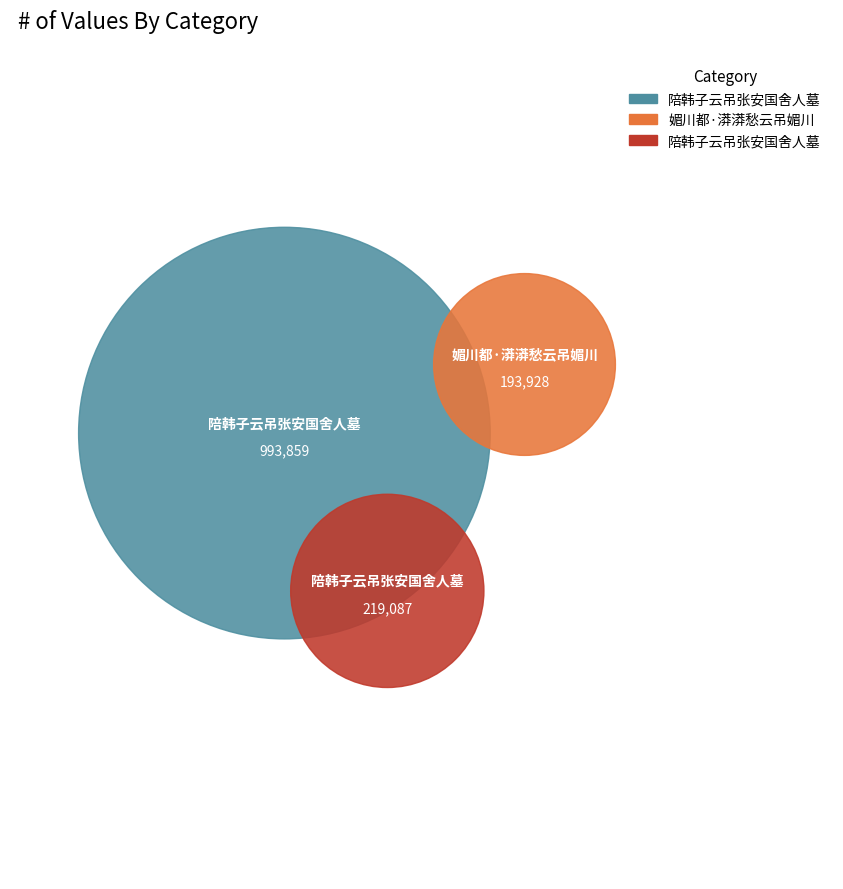

Is there a majority slice in this chart?

Yes